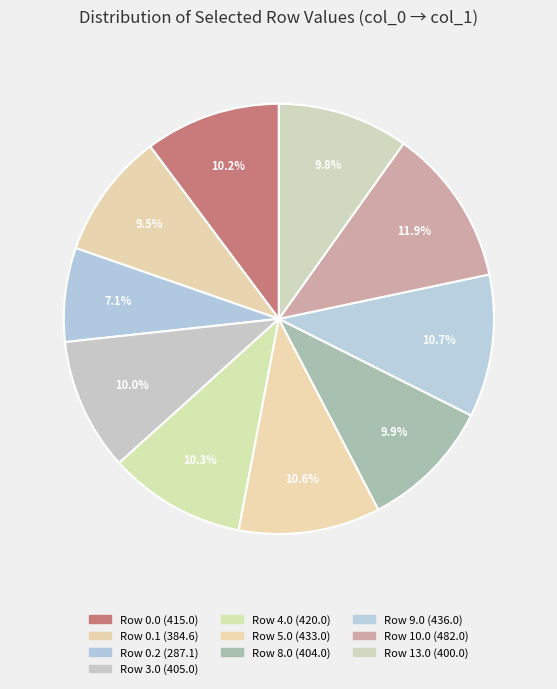

How many slices are in this pie chart?

10